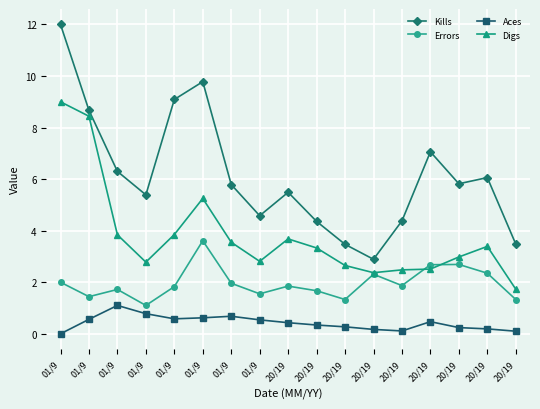

Is the value of Digs at 01/9 greater than the value of Aces at 01/9?

Yes